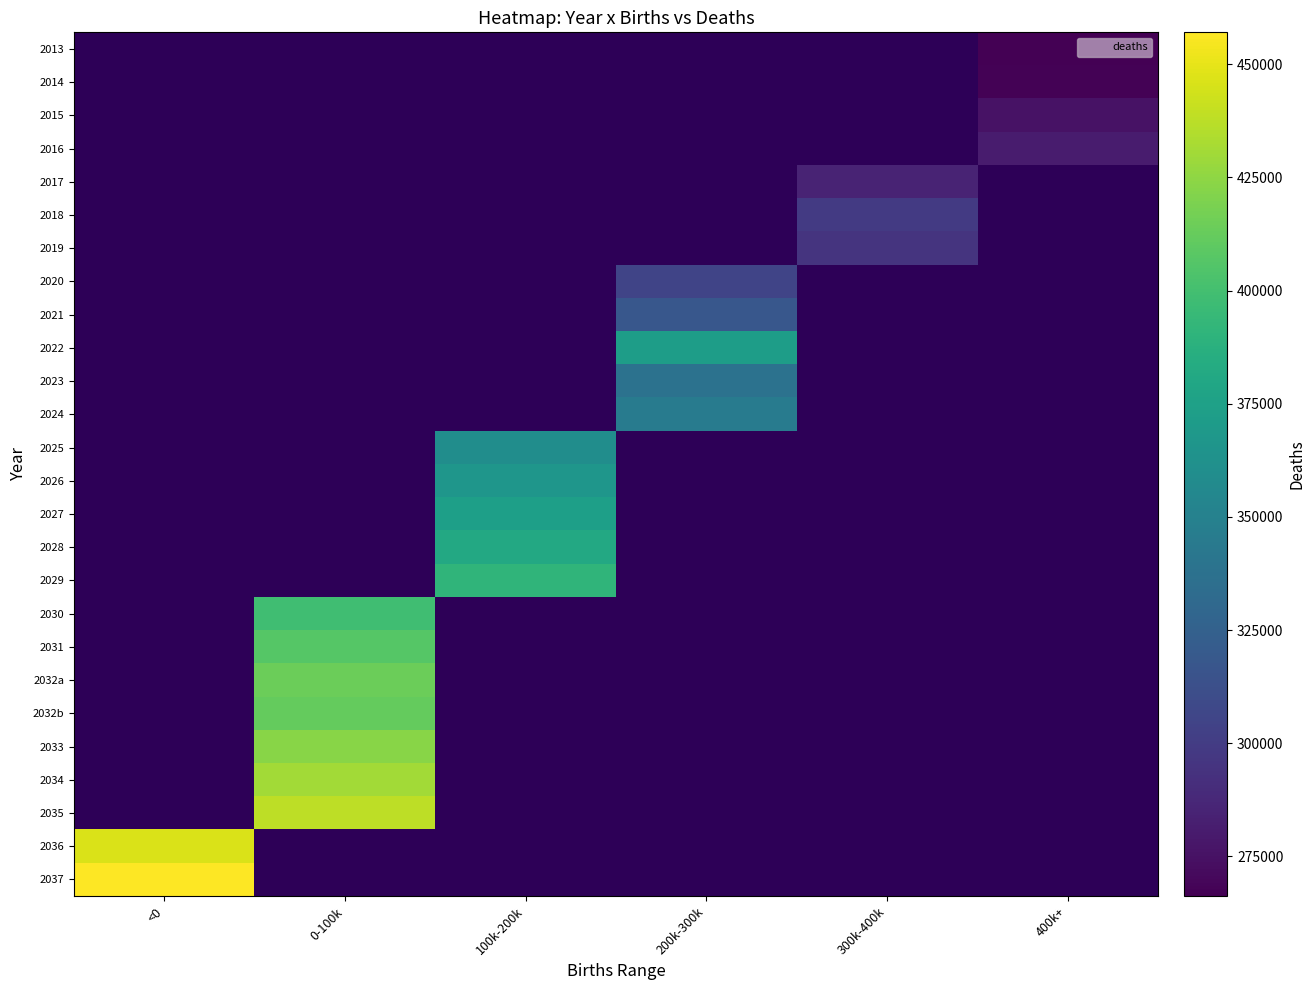

Between 300k-400k and <0, which is larger?

<0